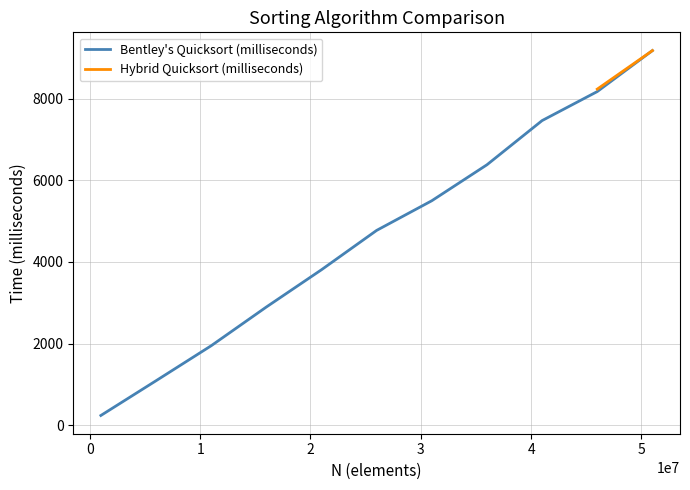

What is the highest value of the Bentley's Quicksort (milliseconds) series?

9181.8